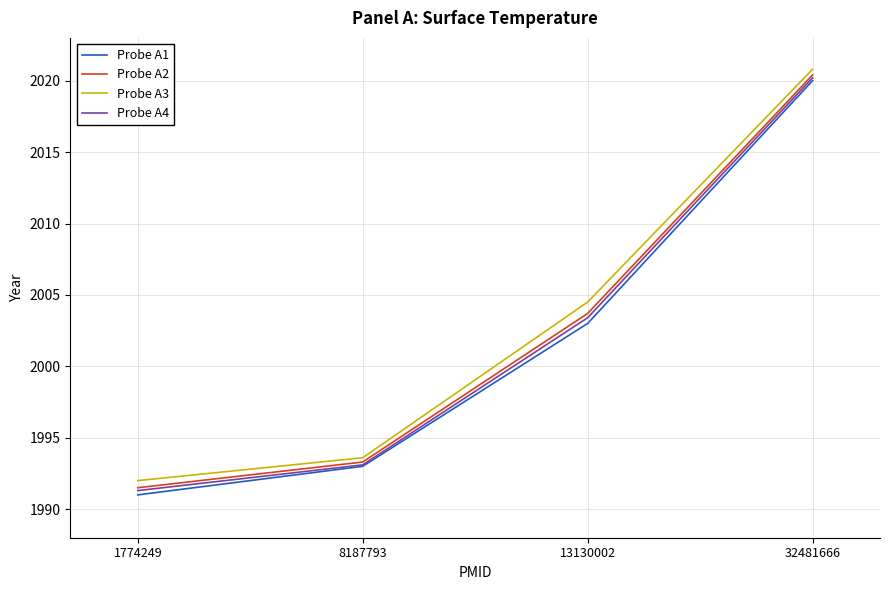

Which label corresponds to the largest value in the chart?

32481666